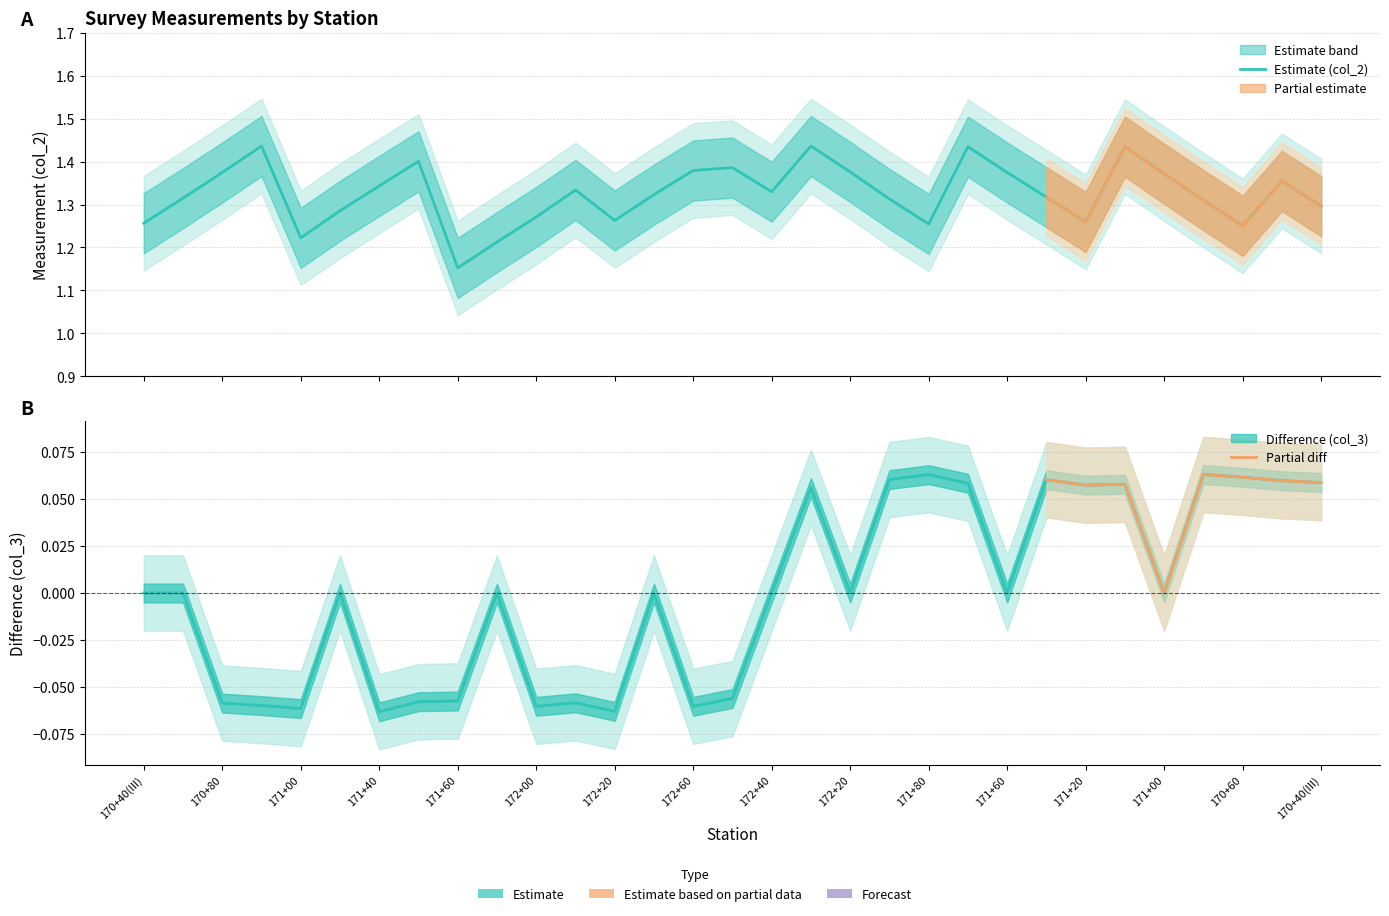

Between 171+20 and 172+40, which is larger?

172+40